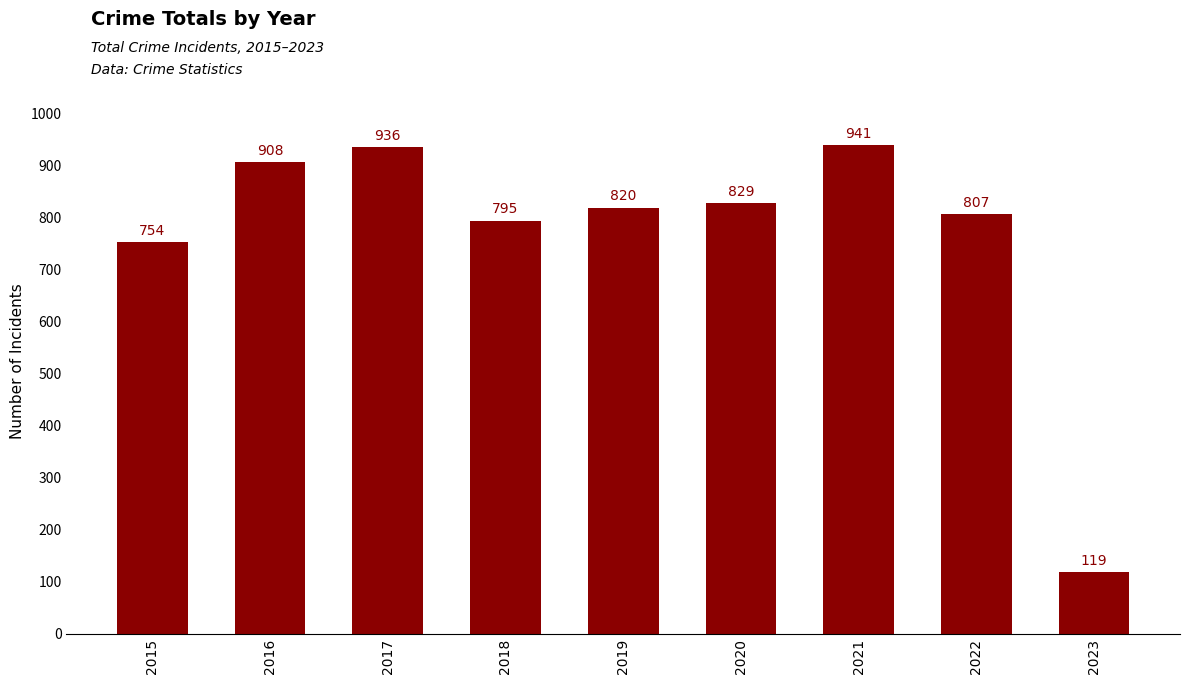

What is the minimum value shown in the chart?

119